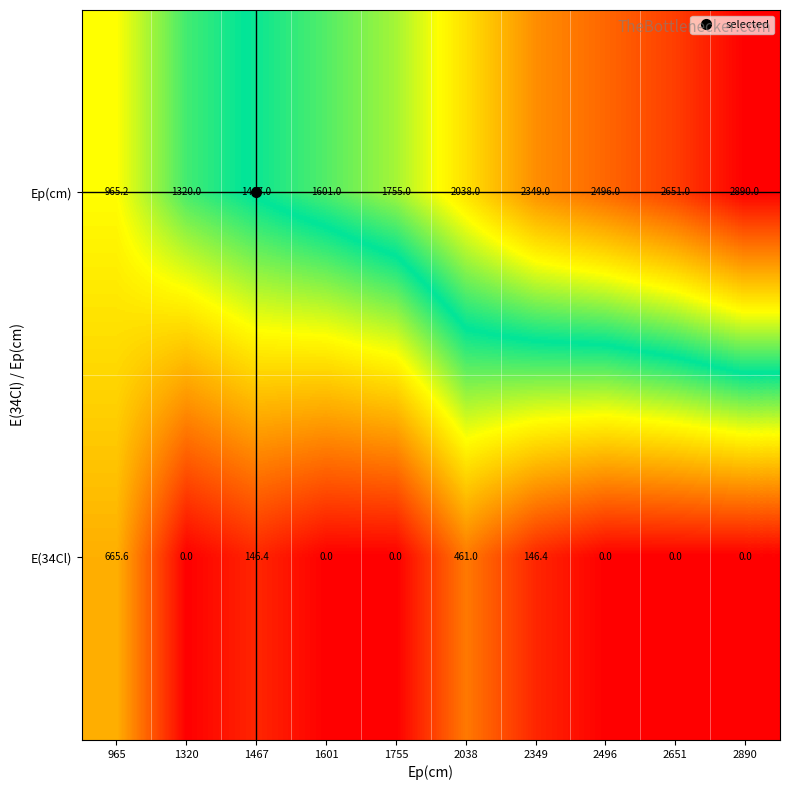

What is the total value across all series at 2496?

2496.0